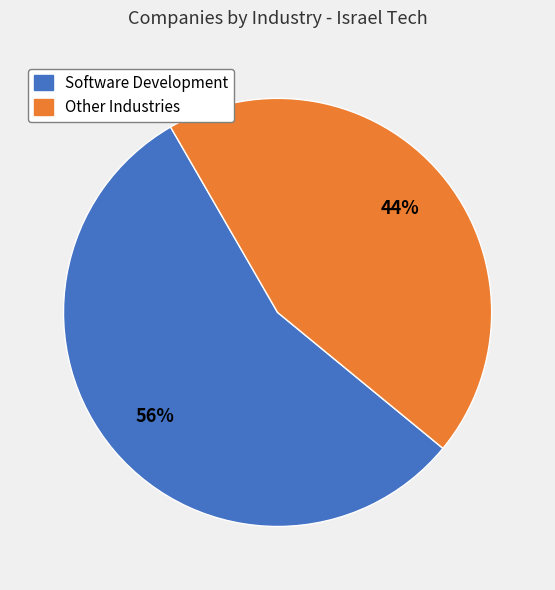

Approximately how many times larger is the value at Software Development compared to Other Industries?

1.3